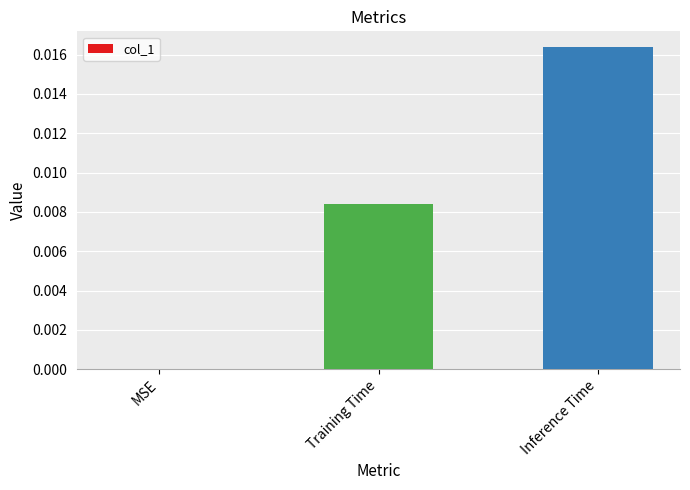

Which category has the highest value across all series?

Inference Time